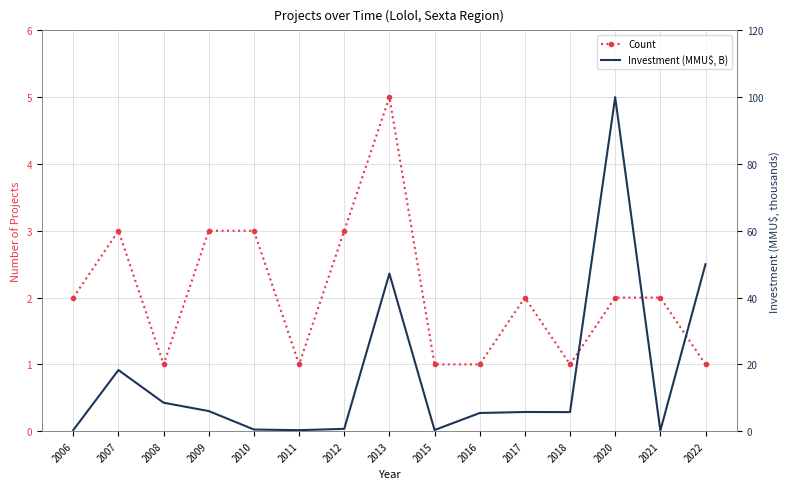

How many times do Investment (MMU$, B) and Count cross each other?

7